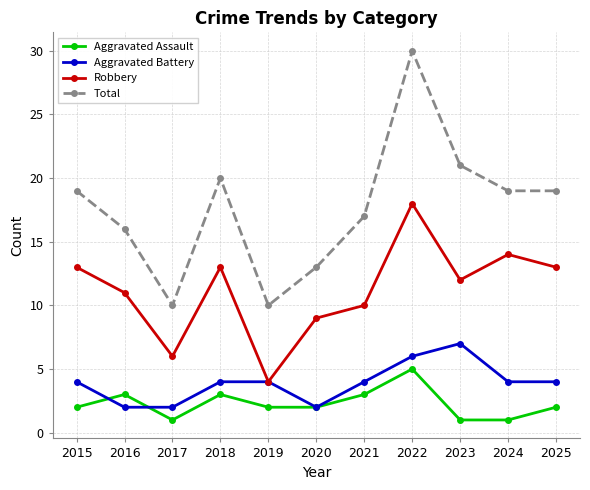

Which series has the widest spread of values?

Total